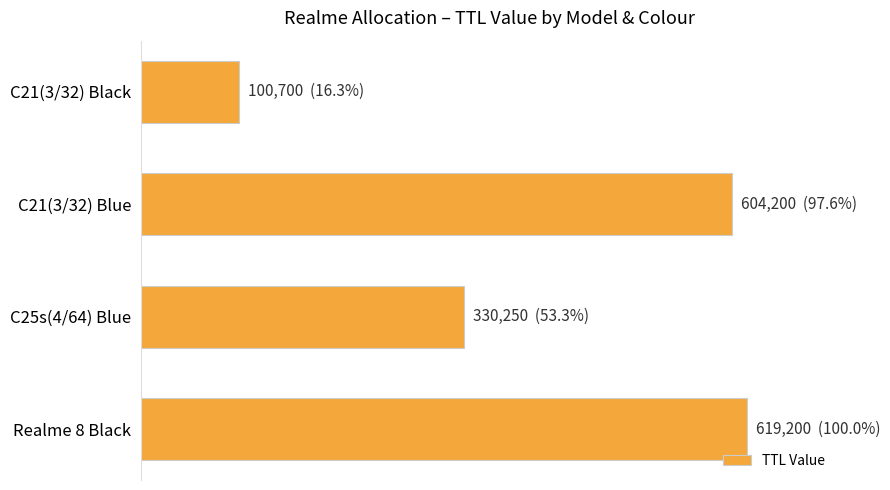

Are the bars horizontal?

Yes